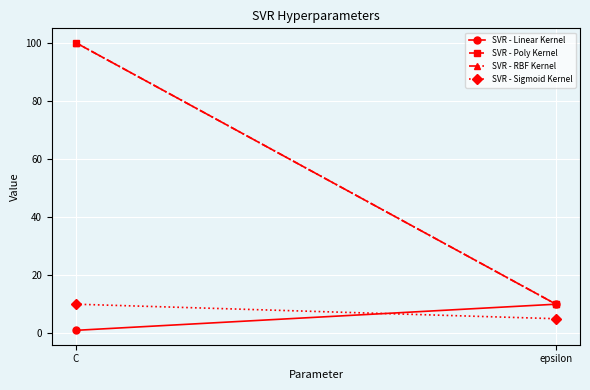

What value does the SVR - Linear Kernel series have at C?

1